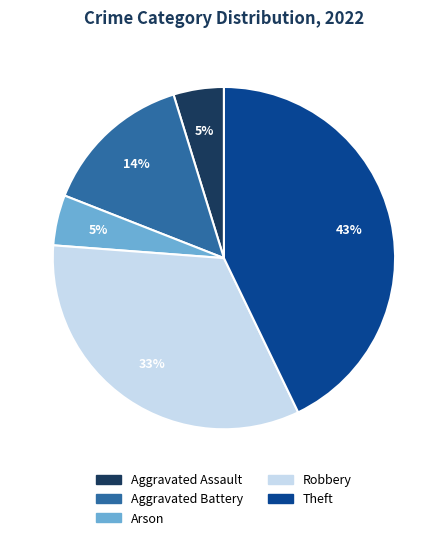

Does any single category account for the majority?

No